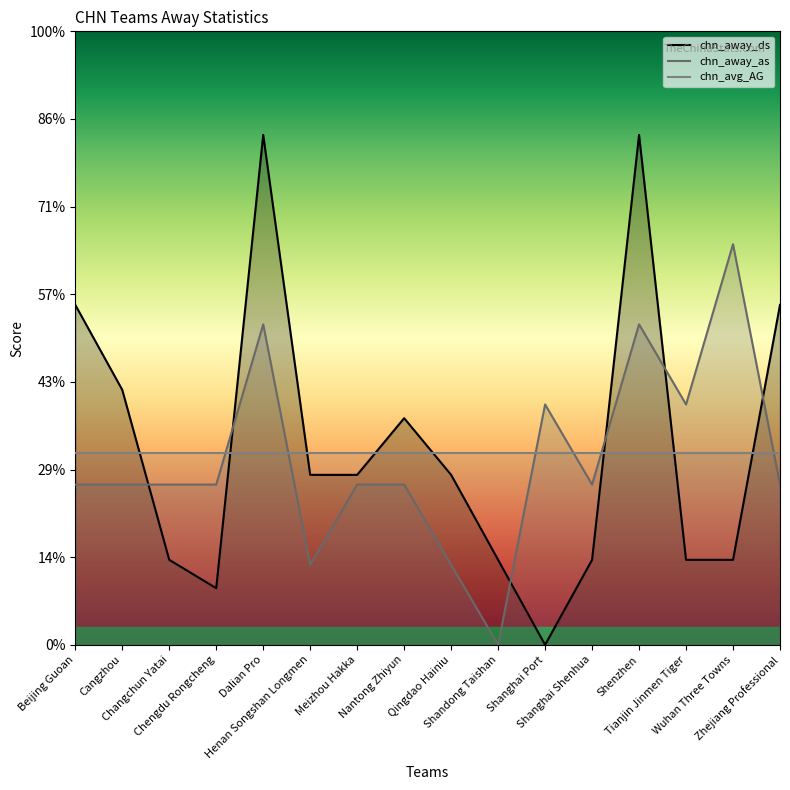

How many interior local peaks does the chn_away_ds series have?

3